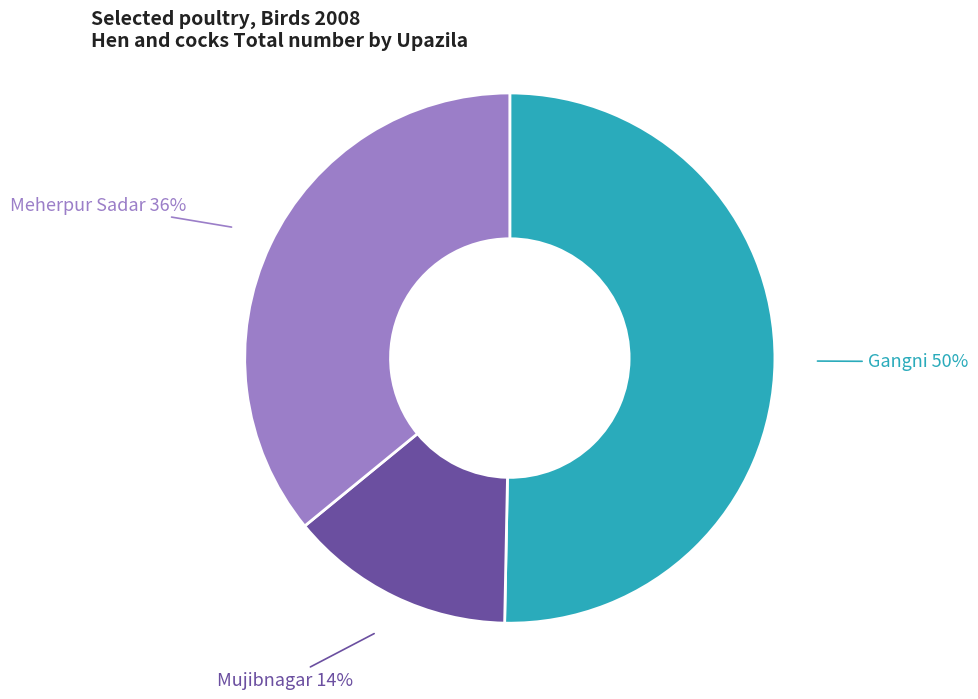

How many slices are in this pie chart?

3